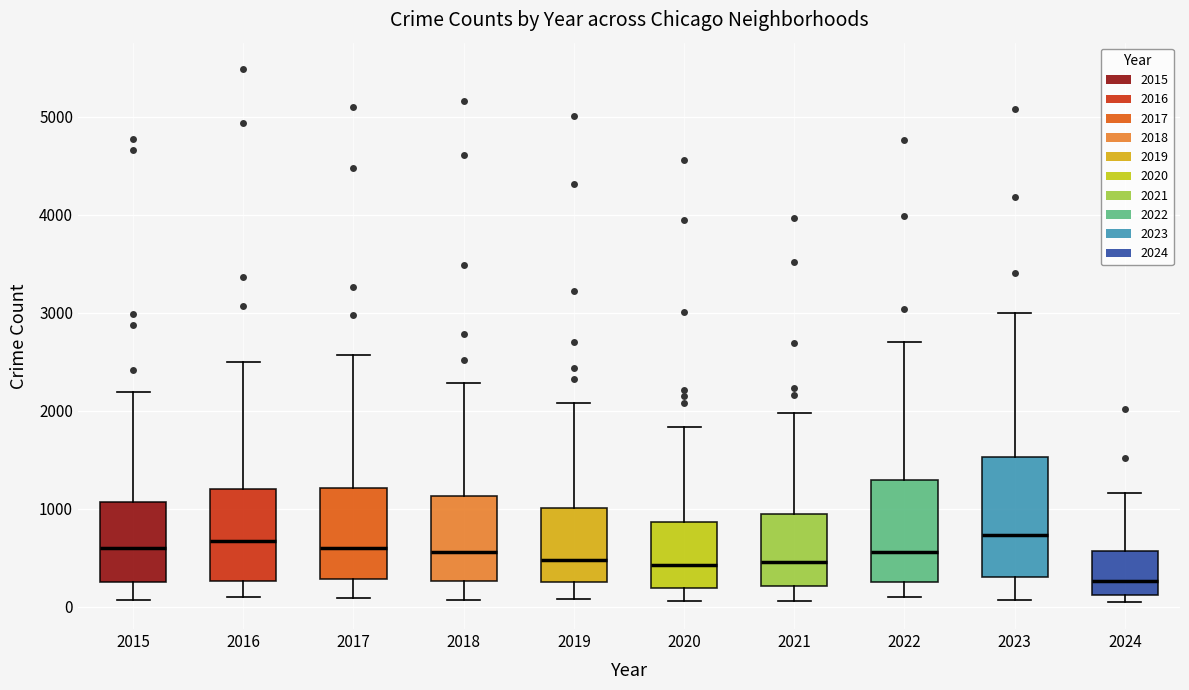

Where does the lower whisker of the box at x = 2022 end on the y-axis? The values are not printed on the chart, so give them approximately, as read against the axis.

100